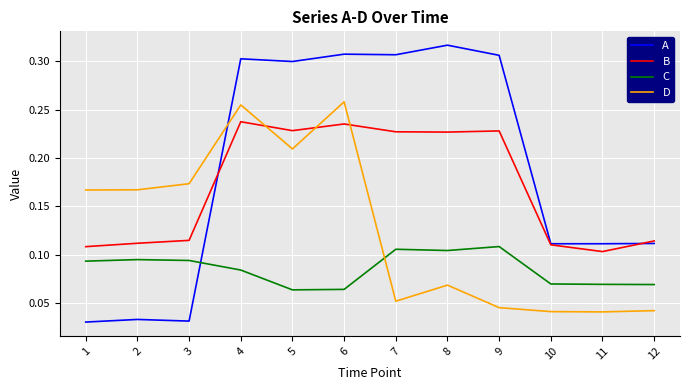

After their last crossing, which series has the higher values: A or B?

B